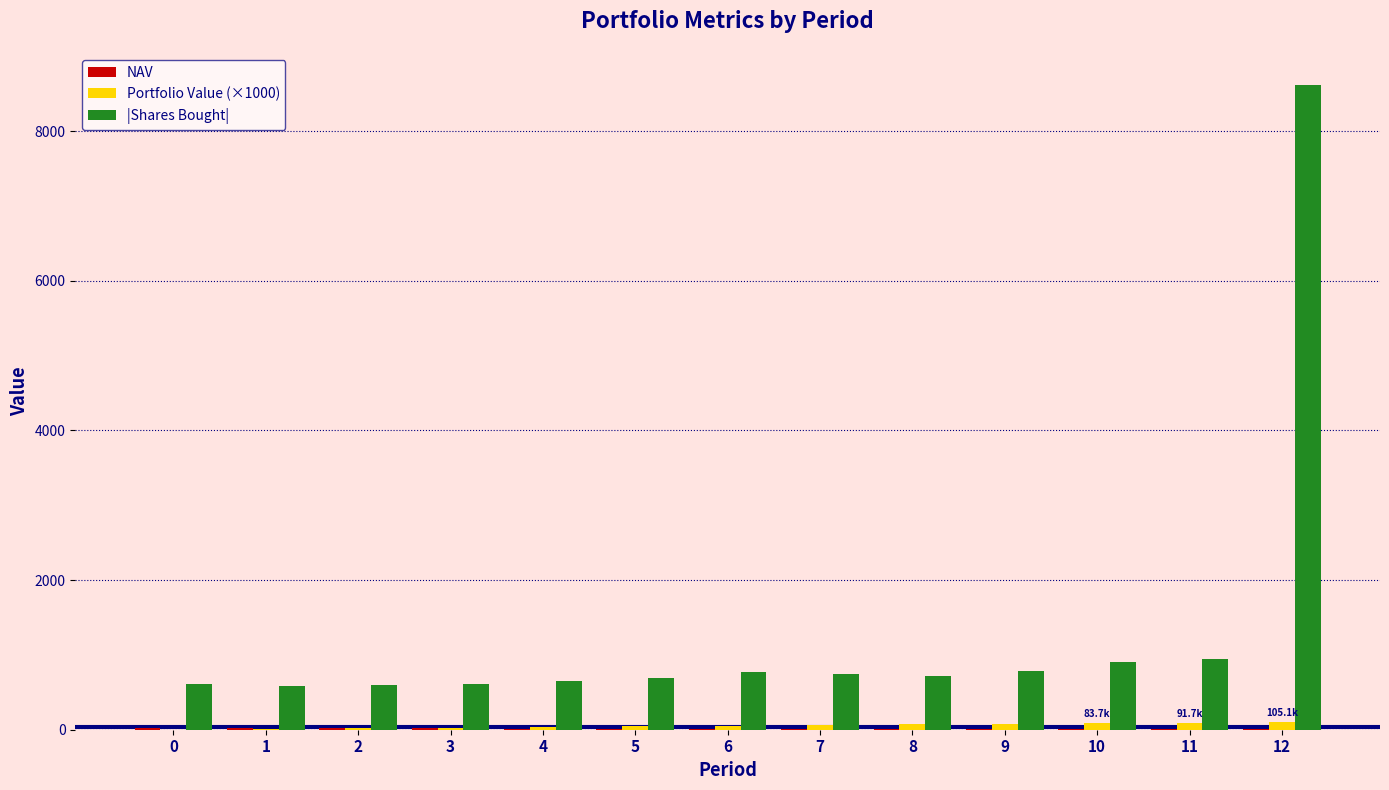

Which series has the largest total across all categories?

|Shares Bought|